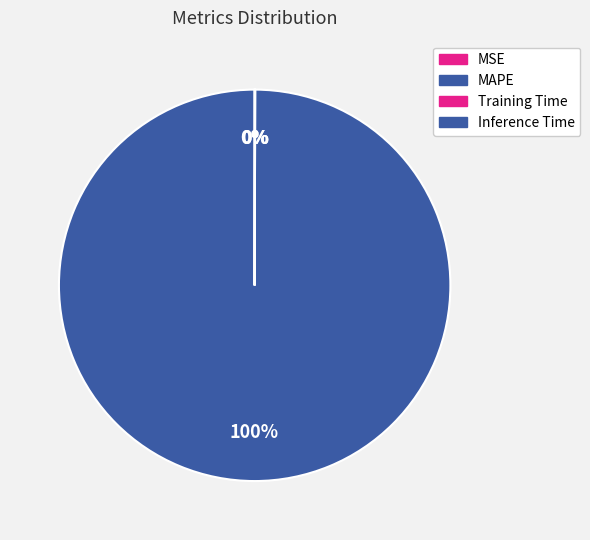

Which category has the smallest portion of the pie?

MSE